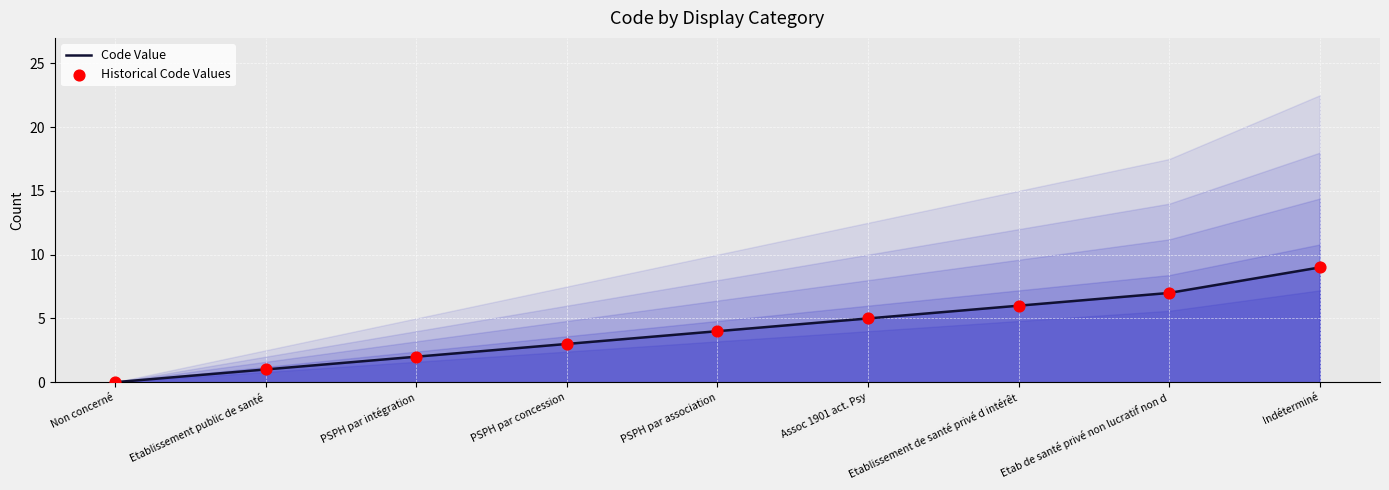

Which series reaches the maximum Y coordinate?

Code Value